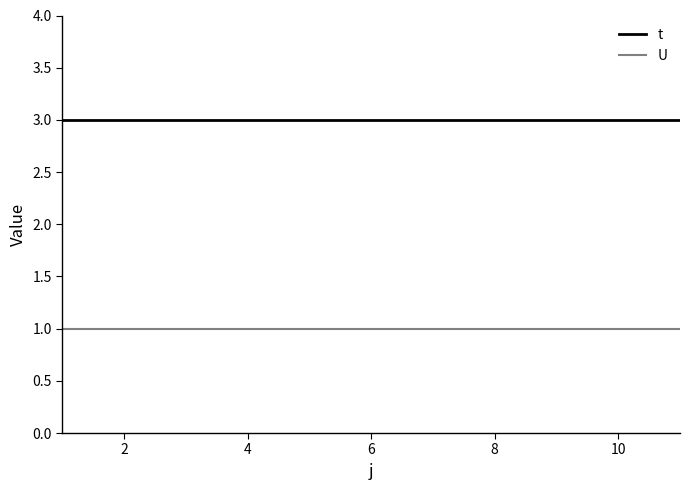

True or false: t and U cross at least once.

False